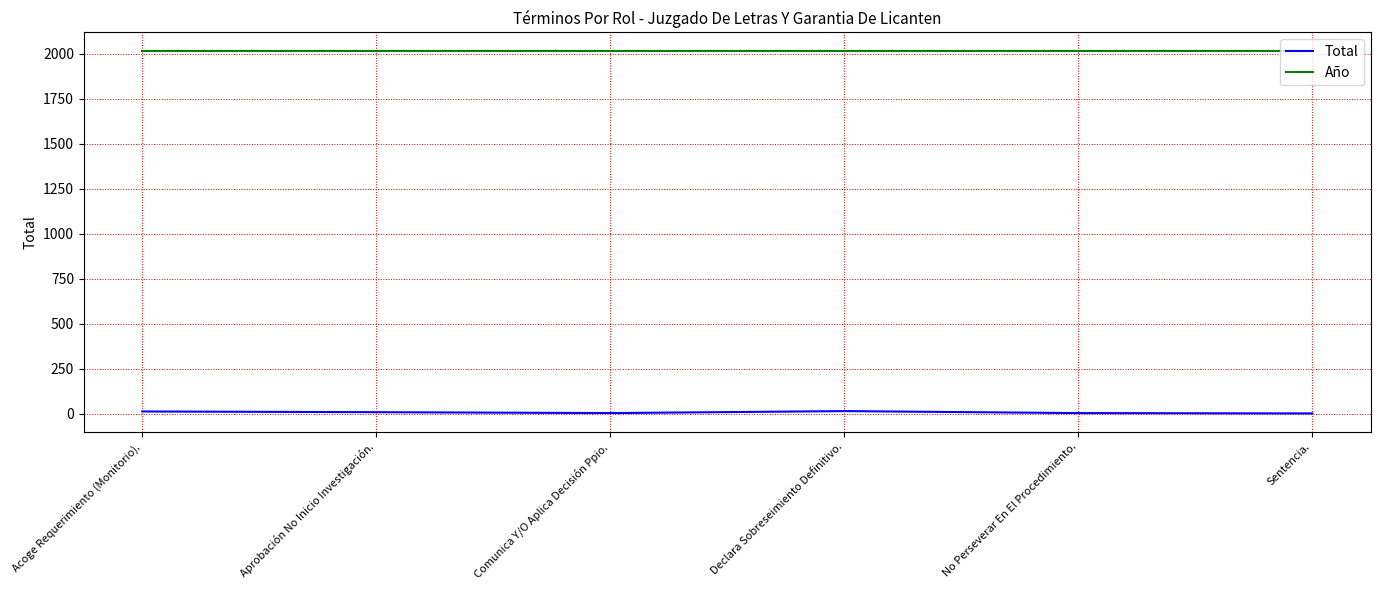

What is the maximum value shown in the chart?

2017